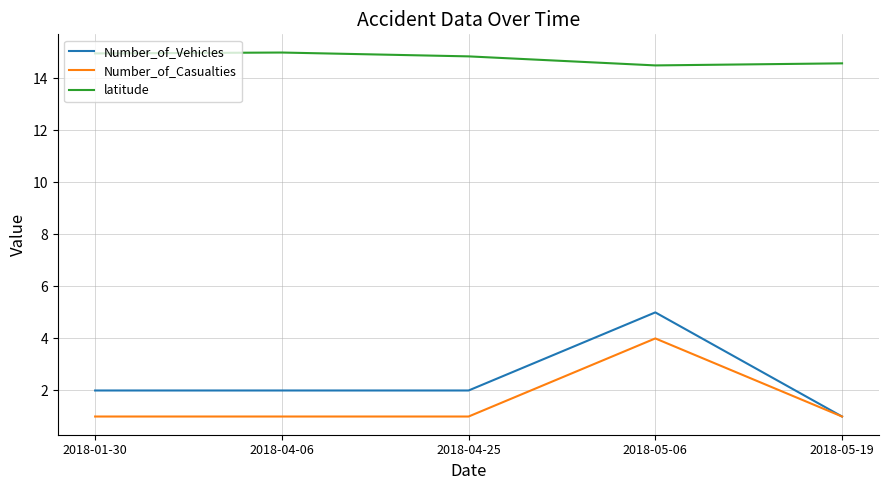

Which series has the largest total across all categories?

latitude